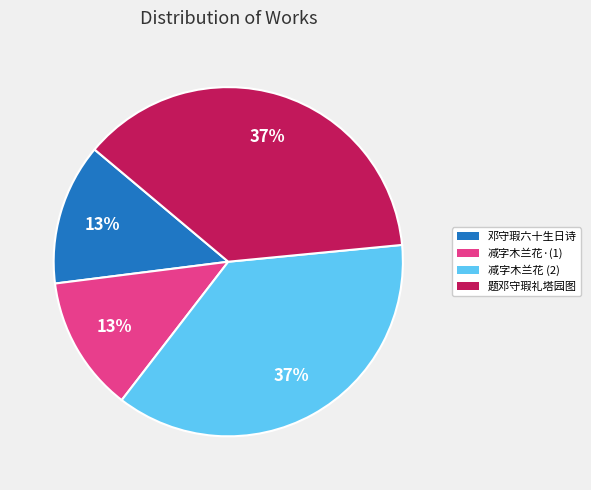

To the nearest percent, what is the average slice percentage?

25%